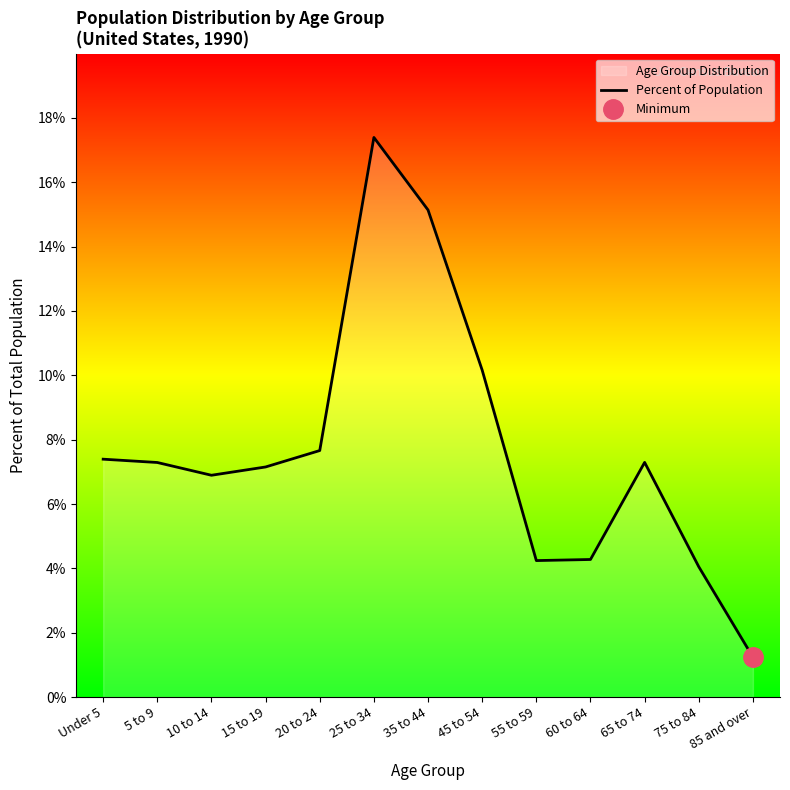

How many interior local valleys (lower than both neighbors) does the data have?

2